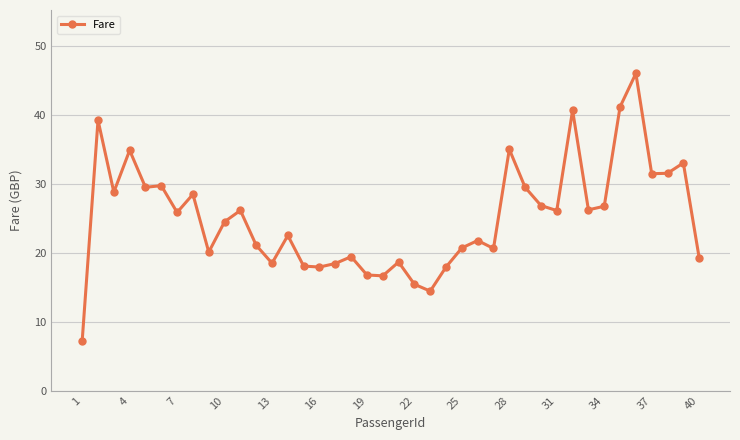

True or false: the data has more than 0 interior local peaks.

True